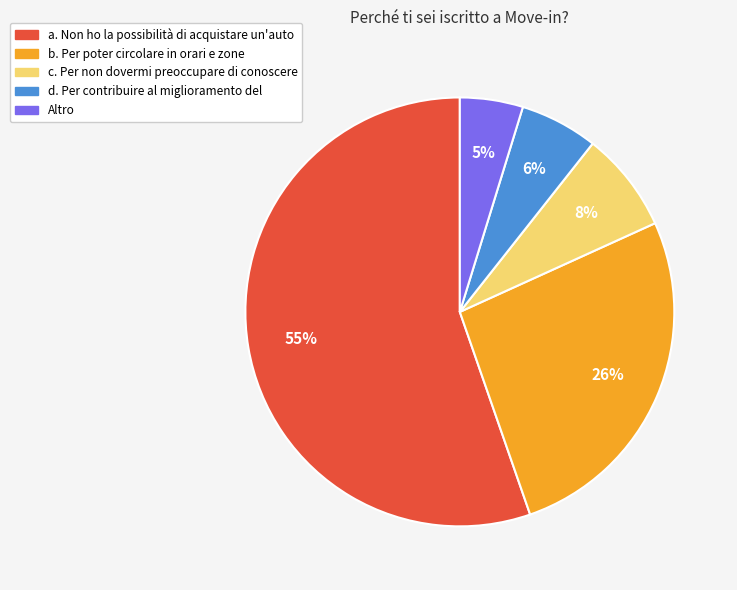

Between Altro and b. Per poter circolare in orari e zone, which is larger?

b. Per poter circolare in orari e zone